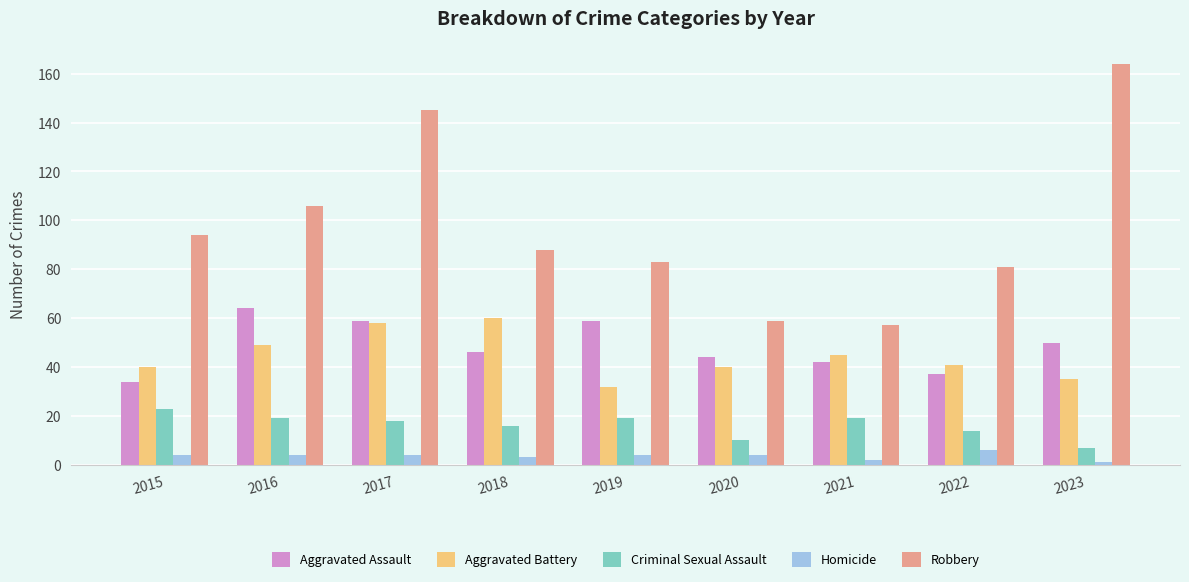

Which series changed the most between 2015 and 2017?

Robbery